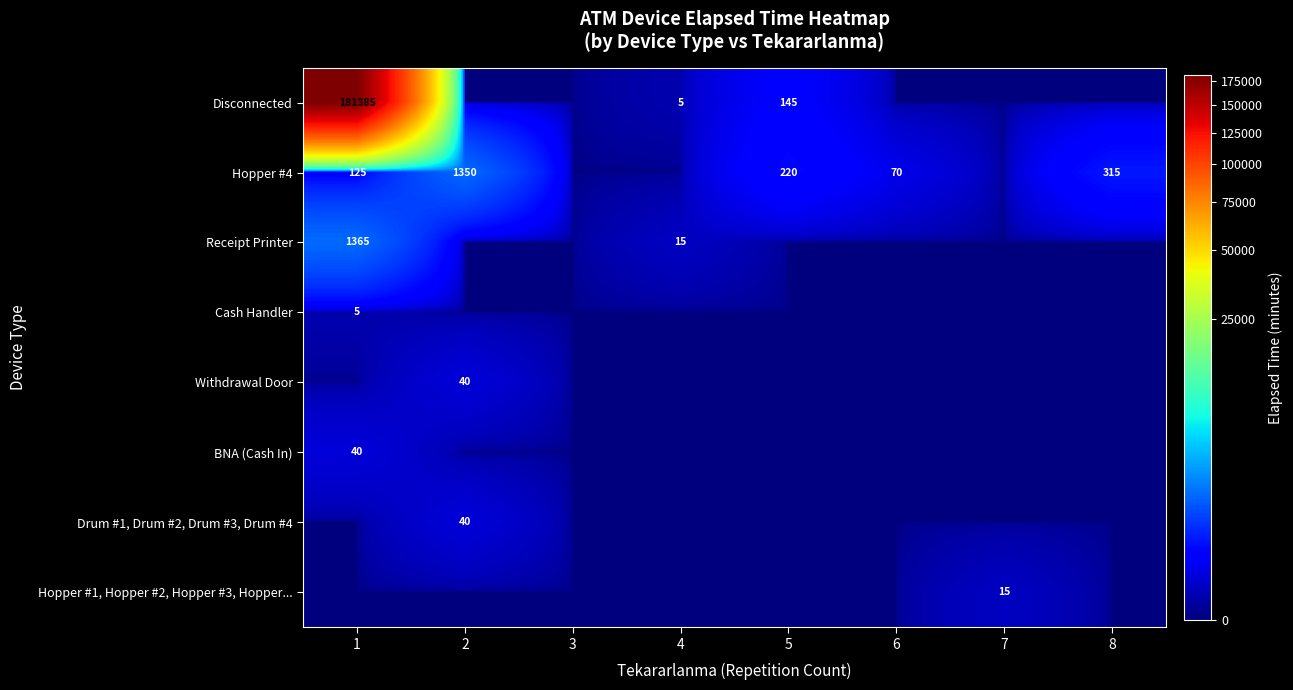

At which category is the sum across all series the highest?

1